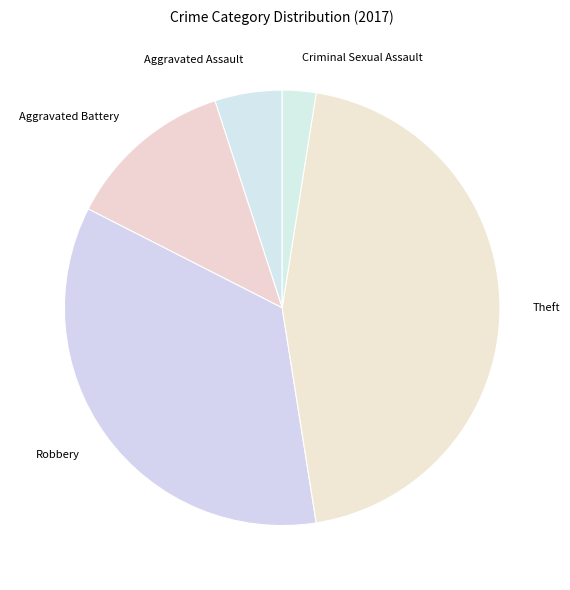

Is there any slice that represents more than half of the pie?

No